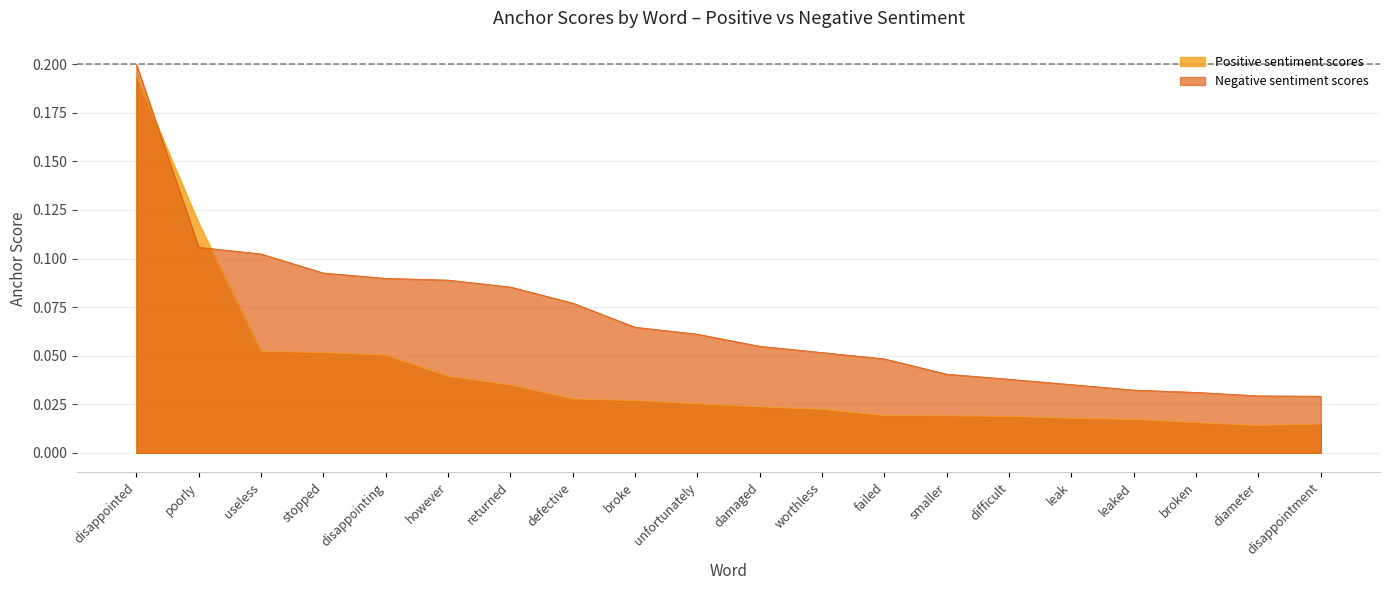

At which category does the chart reach its minimum across all series?

diameter